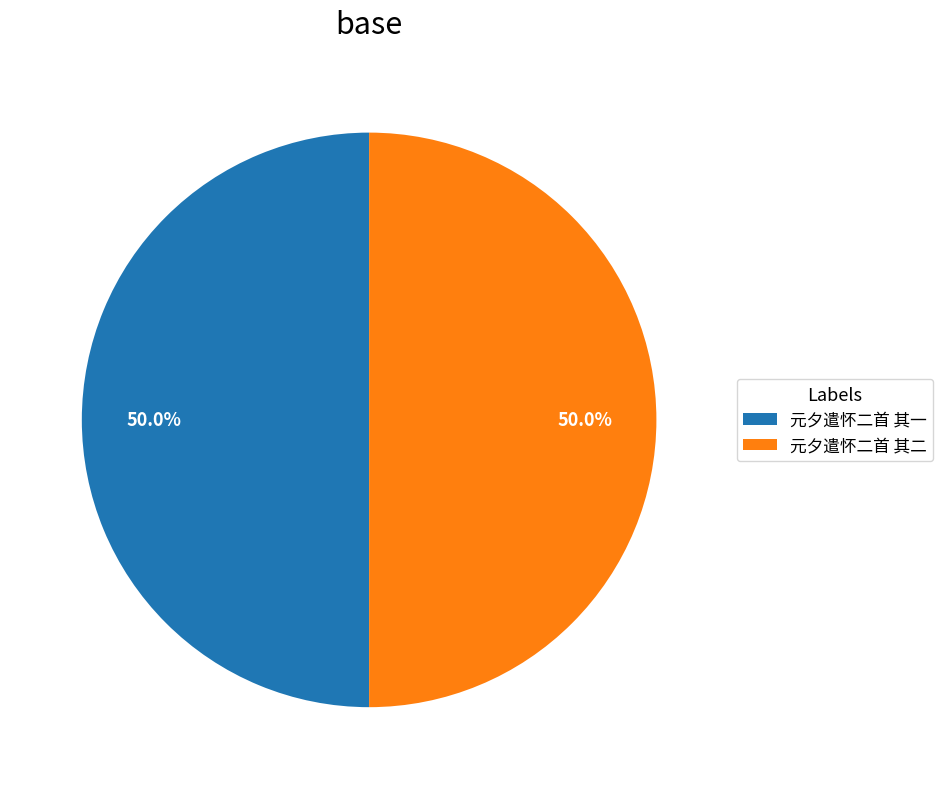

To the nearest percent, what portion does 元夕遣怀二首 其二 represent?

50%